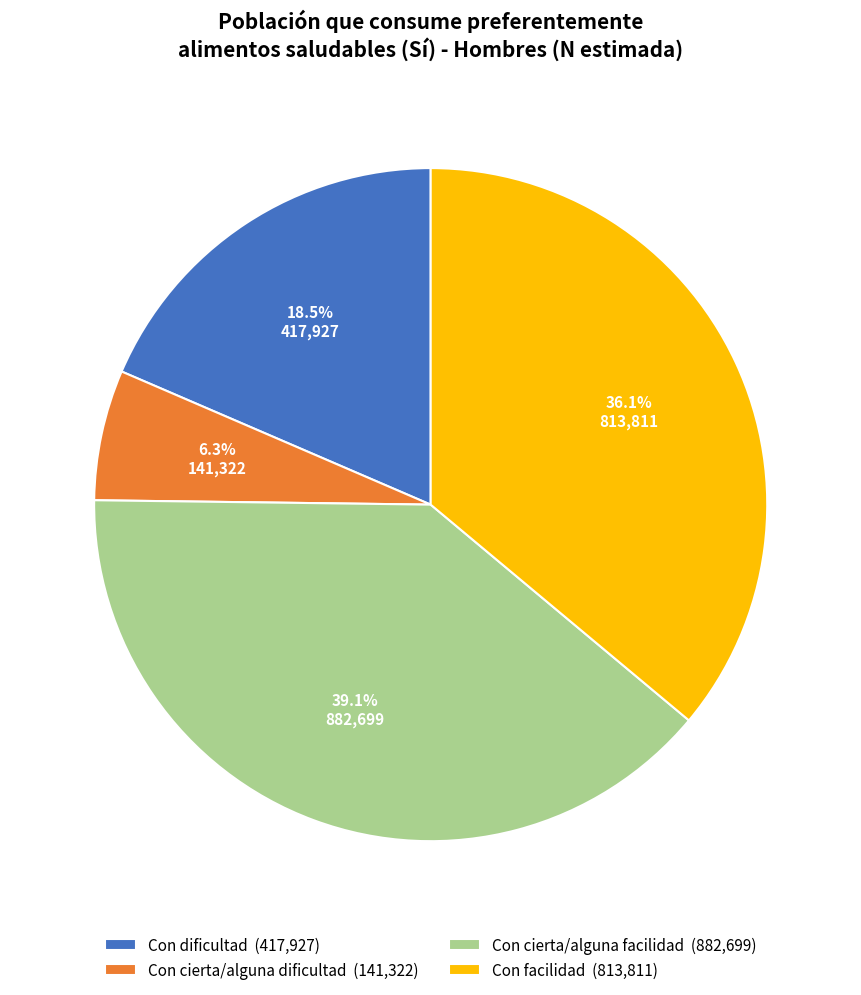

Count the number of slices in the pie.

4